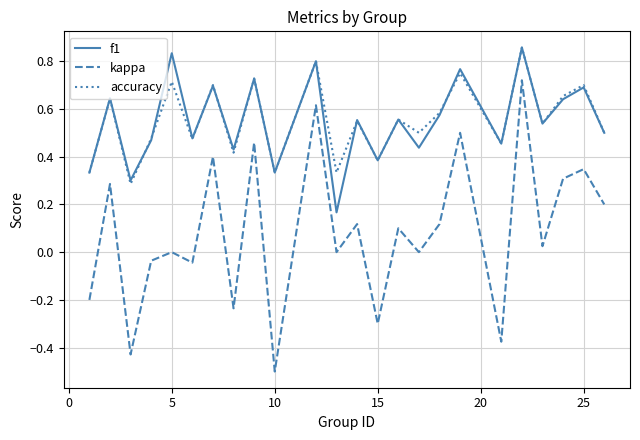

What is the minimum value shown in the chart?

-0.5